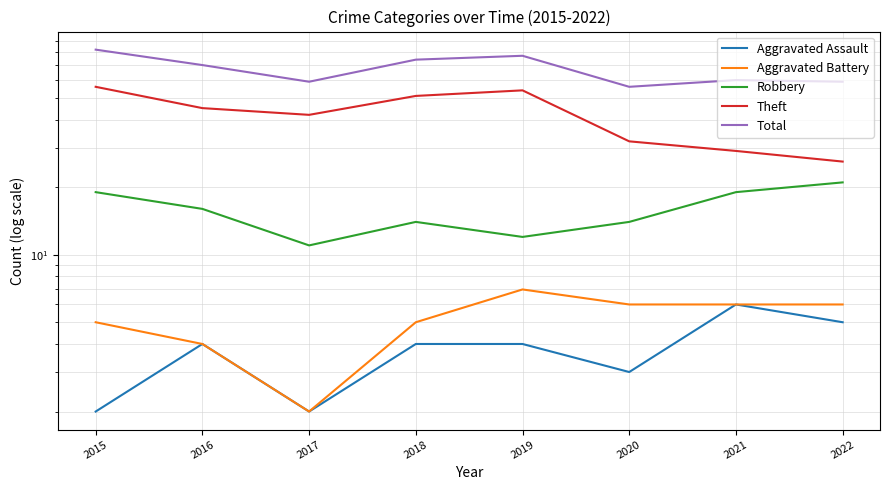

What is the average value of the Robbery series?

16